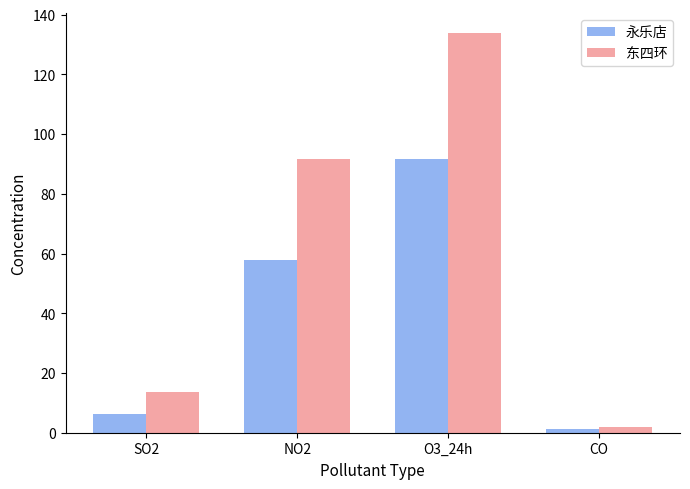

Reading left to right, extract all data points from this chart.

永乐店: 6.3	57.8	91.5	1.4
东四环: 13.7	91.6	133.9	1.9